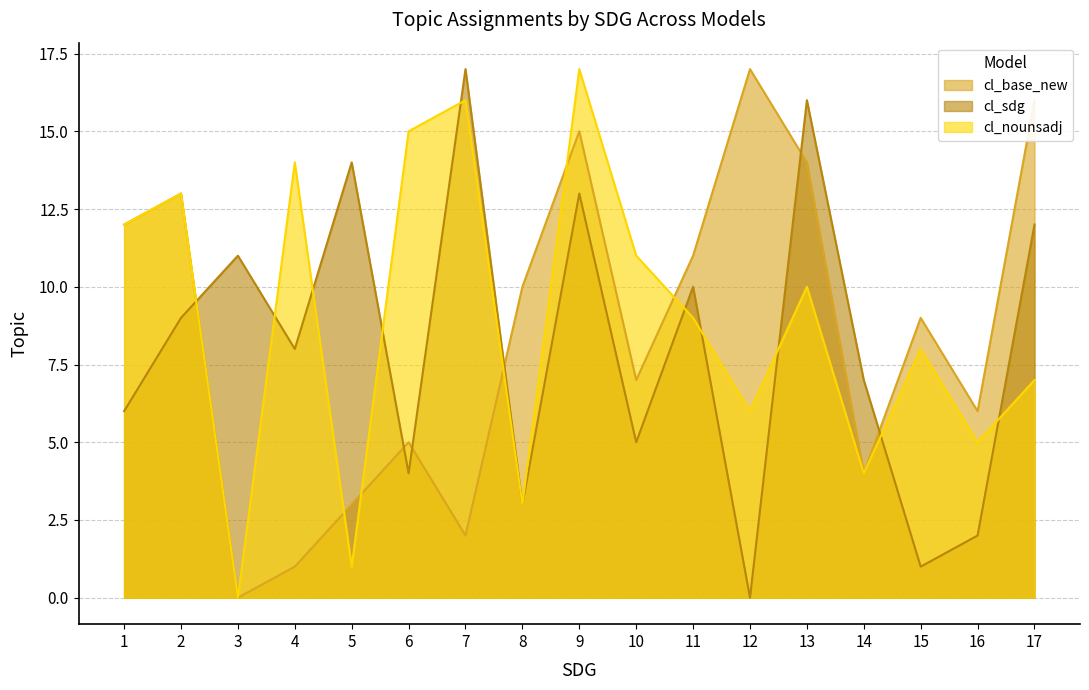

True or false: cl_nounsadj and cl_sdg intersect in this chart.

True